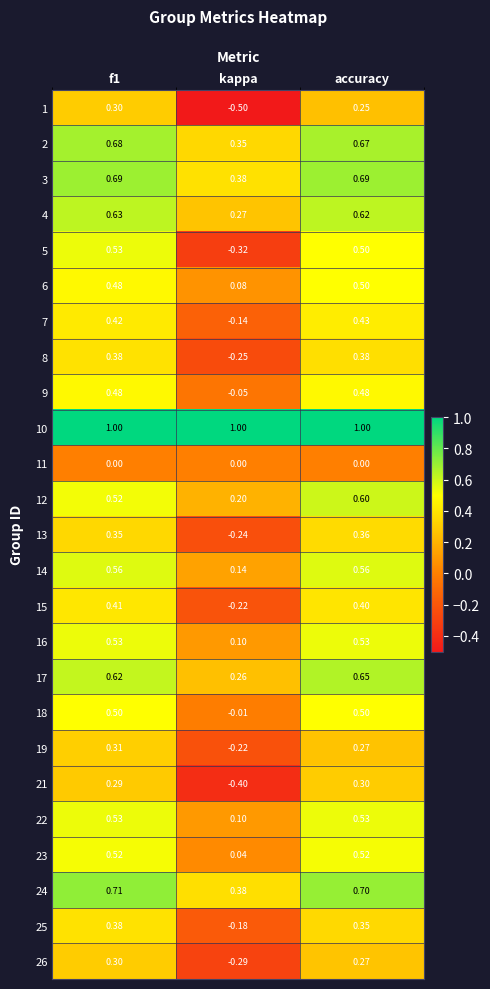

Which category has the lowest value in the 2 series?

kappa